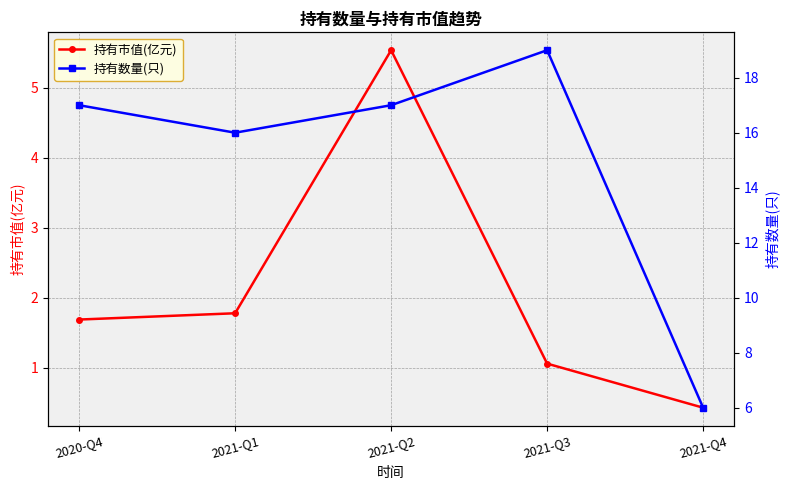

Read the 持有市值(亿元) value at 2021-Q1.

1.8